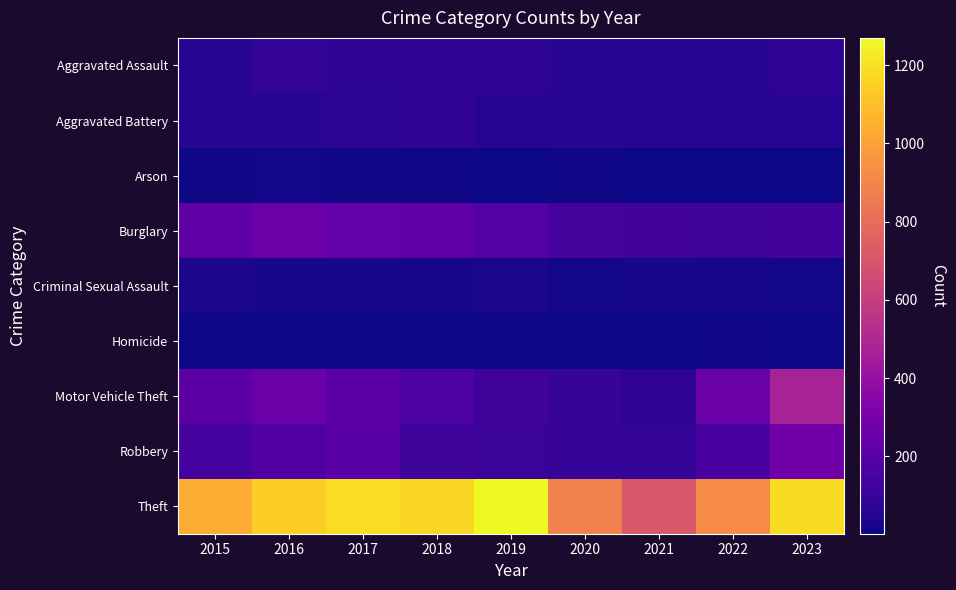

At which category is the sum across all series the highest?

2023